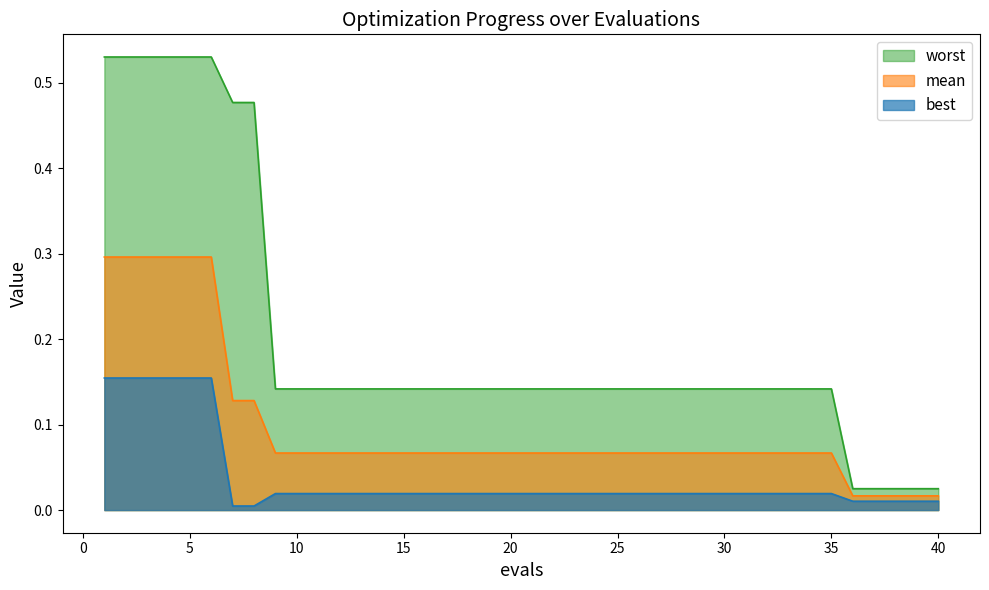

List the series in order of their peak value, highest first.

worst, mean, best